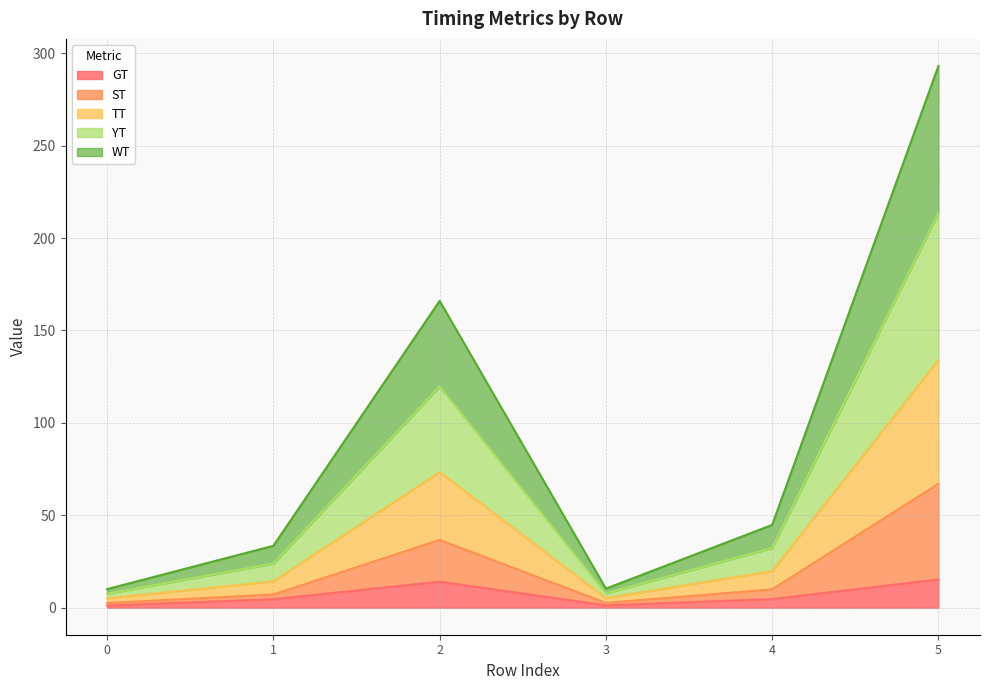

What are all the series names shown in the legend?

GT, ST, TT, YT, WT